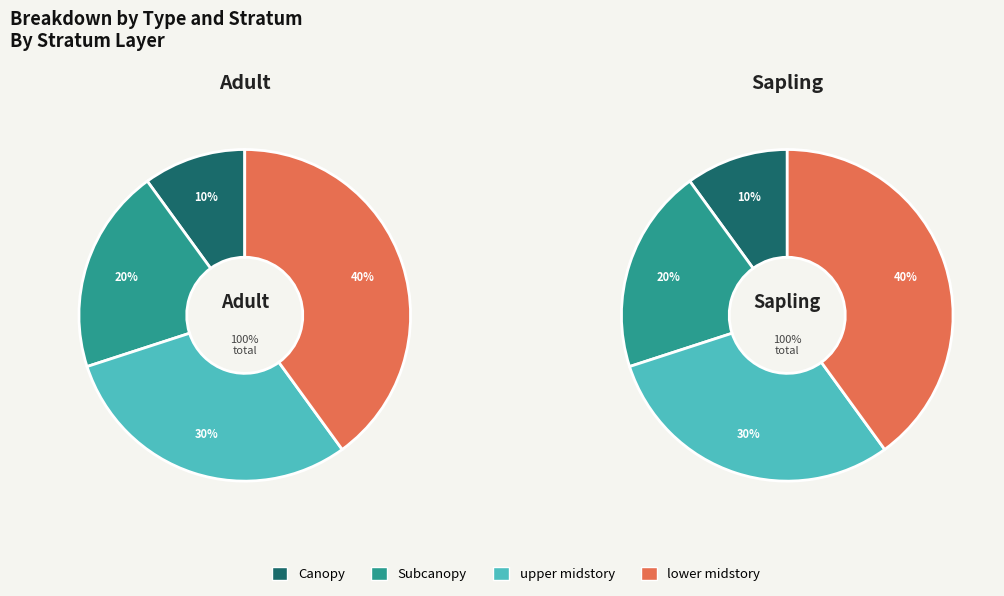

To the nearest percent, what percentage of the pie is Canopy?

10%